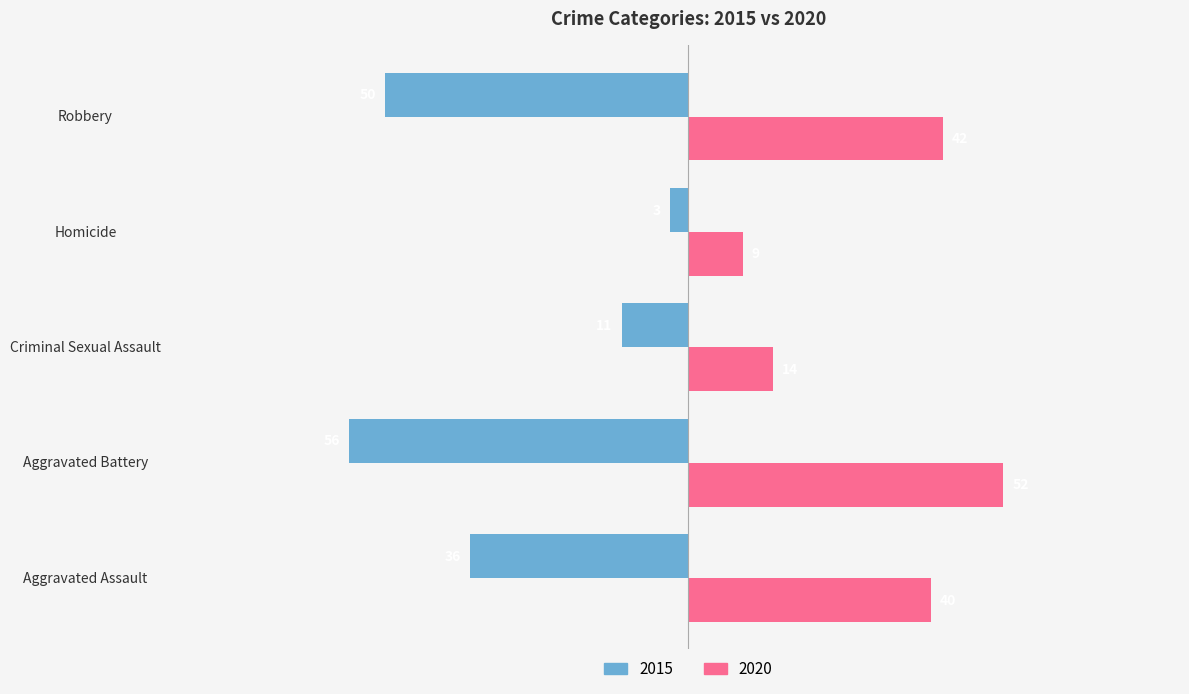

The 2020 series shows 9 at Homicide. True or false?

True